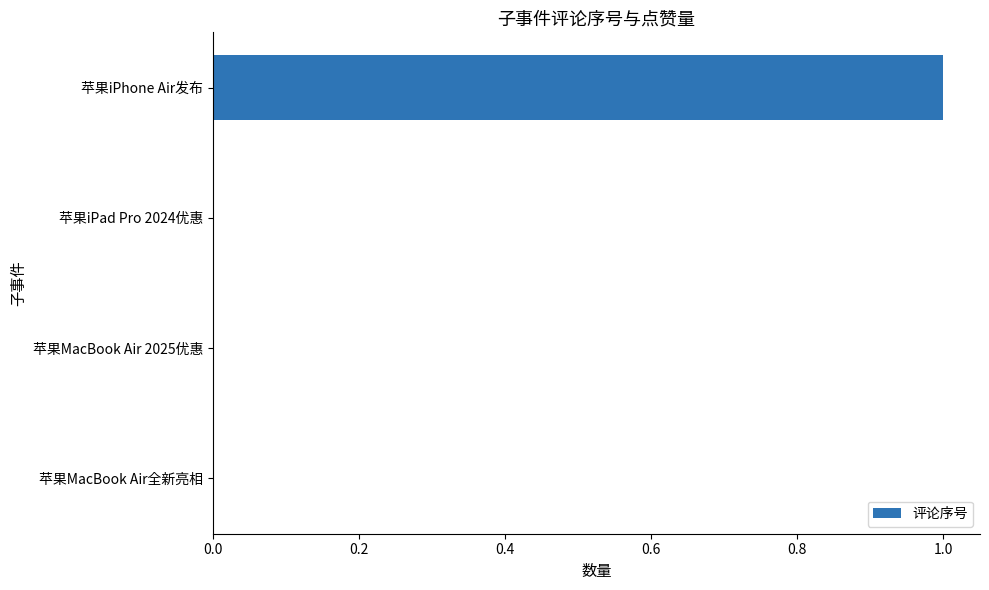

The chart shows a value of 0 at 苹果iPad Pro 2024优惠. True or false?

True